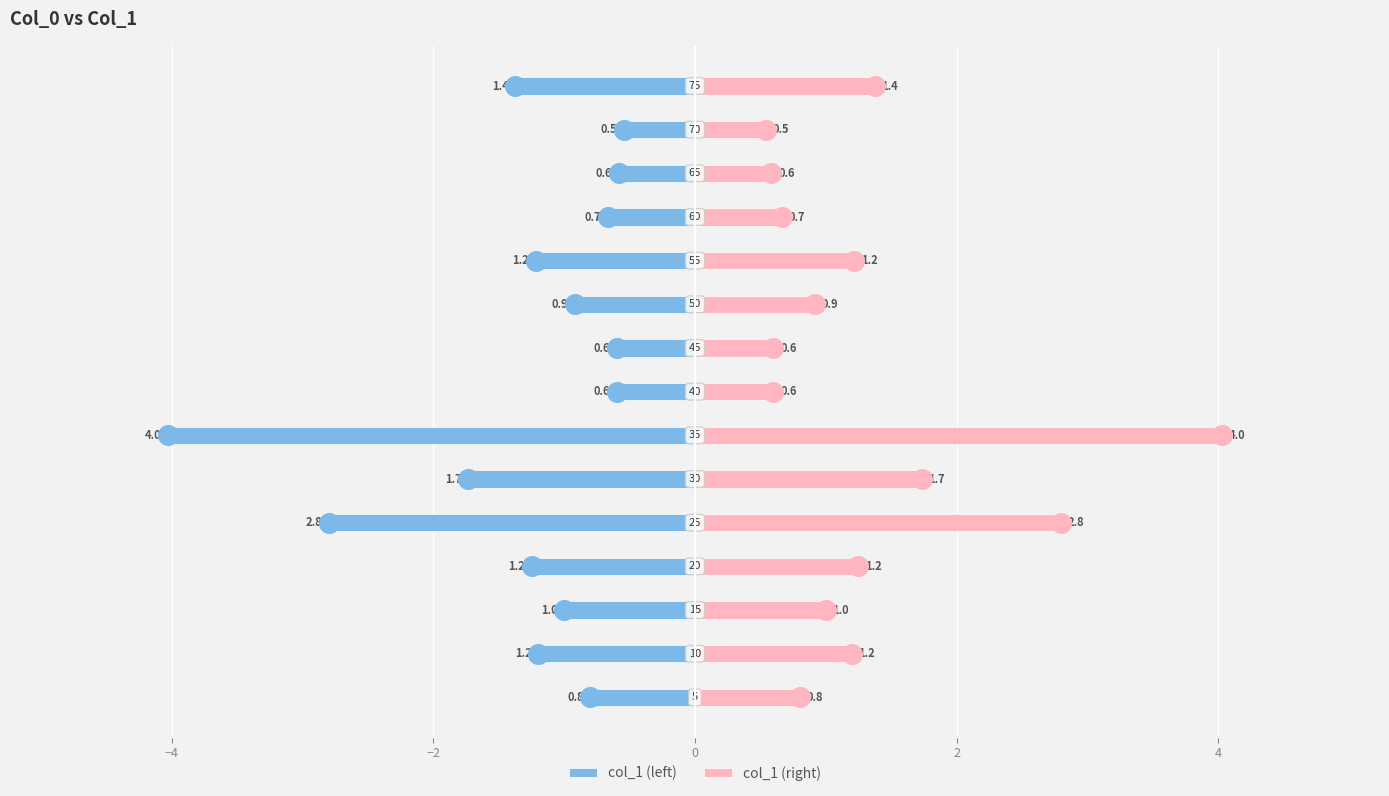

Which series contains the highest Y value?

col_1 (right)